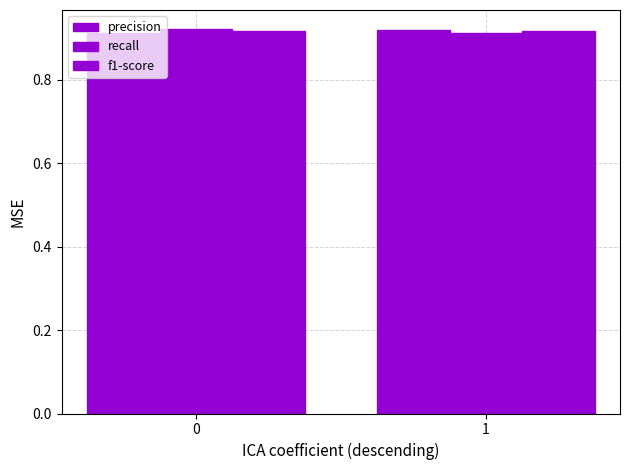

How many bars are there in total?

6